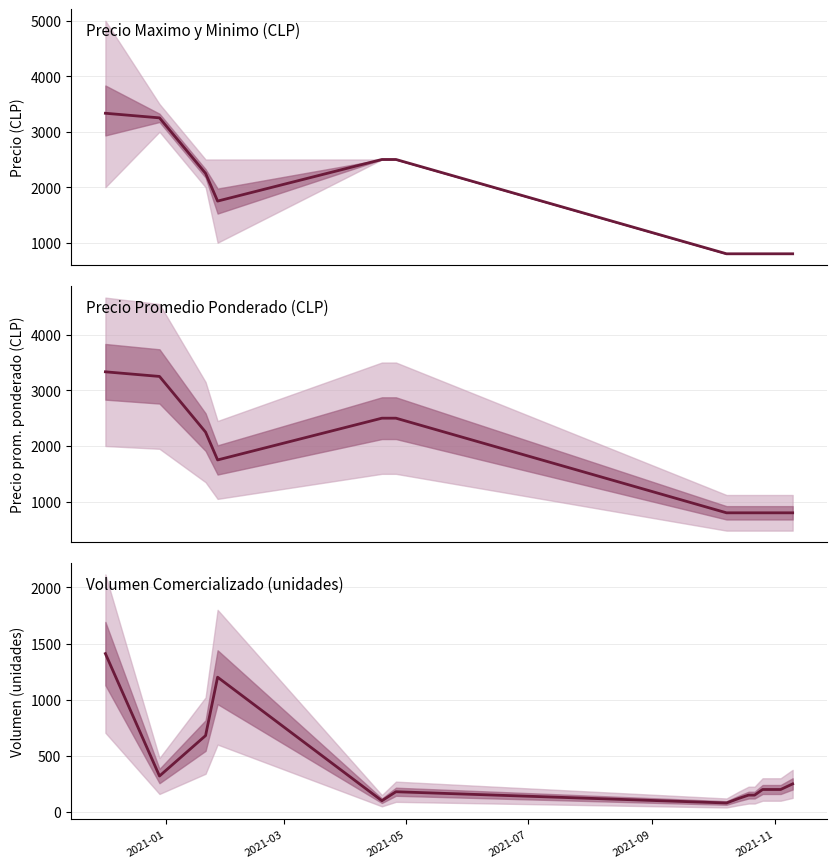

True or false: Precio prom. ponderado and Volumen cross at least once.

False